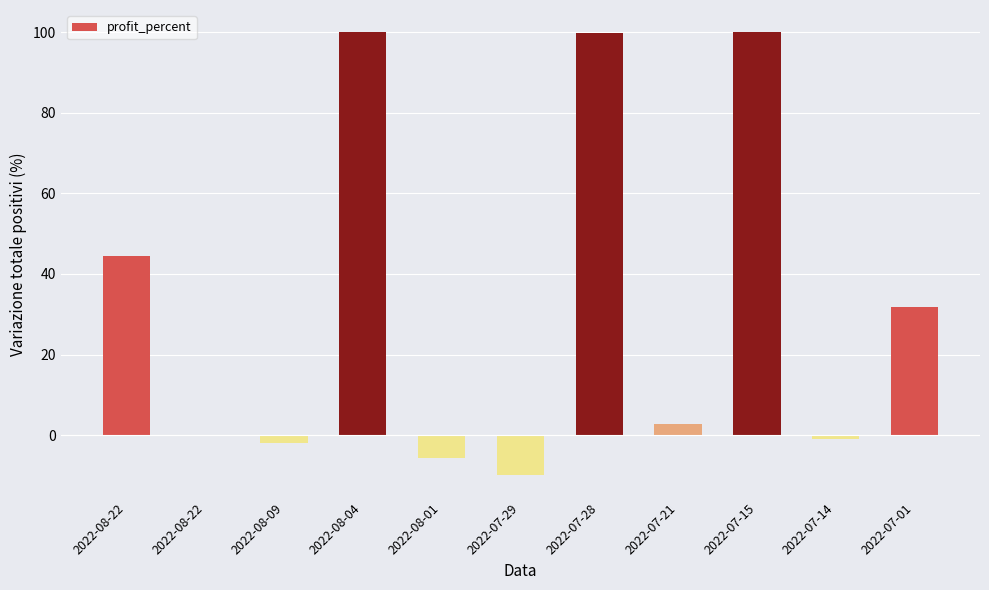

Rank the categories by value from lowest to highest.

2022-07-29, 2022-08-01, 2022-08-09, 2022-07-14, 2022-08-22, 2022-07-21, 2022-07-01, 2022-08-22, 2022-07-28, 2022-08-04, 2022-07-15